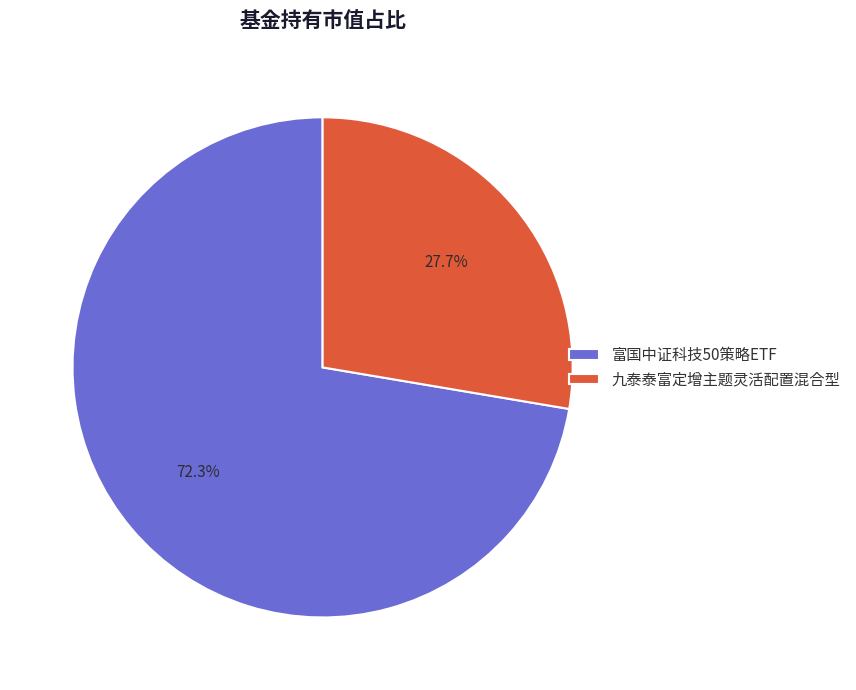

Rank the categories by value from lowest to highest.

九泰泰富定增主题灵活配置混合型, 富国中证科技50策略ETF